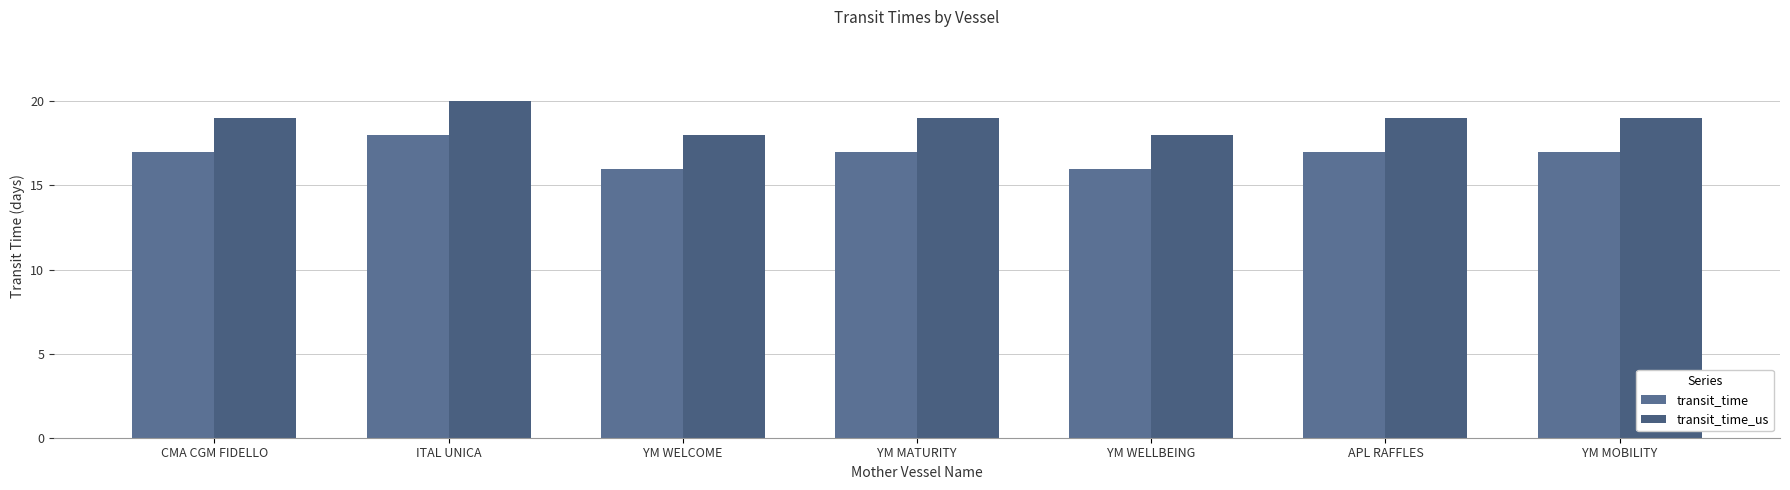

List the labels in order of transit_time value, smallest first.

YM WELCOME, YM WELLBEING, CMA CGM FIDELLO, YM MATURITY, APL RAFFLES, YM MOBILITY, ITAL UNICA